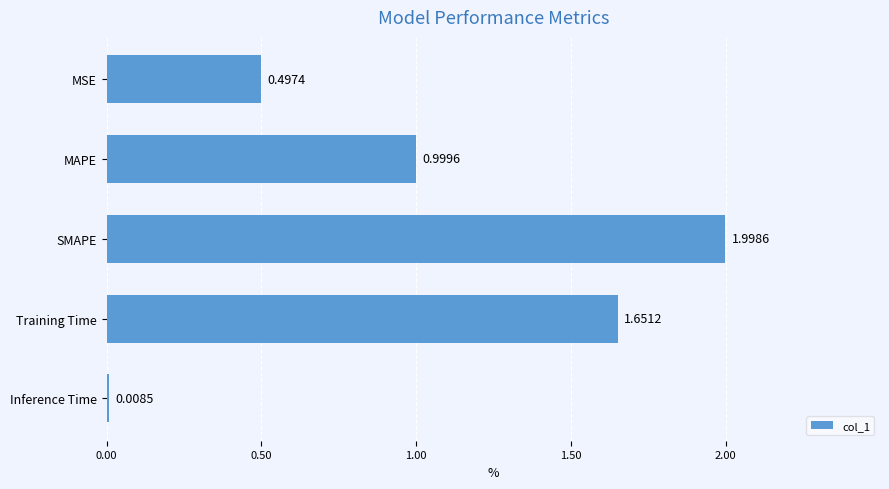

What is the difference between the maximum and minimum values?

2.0